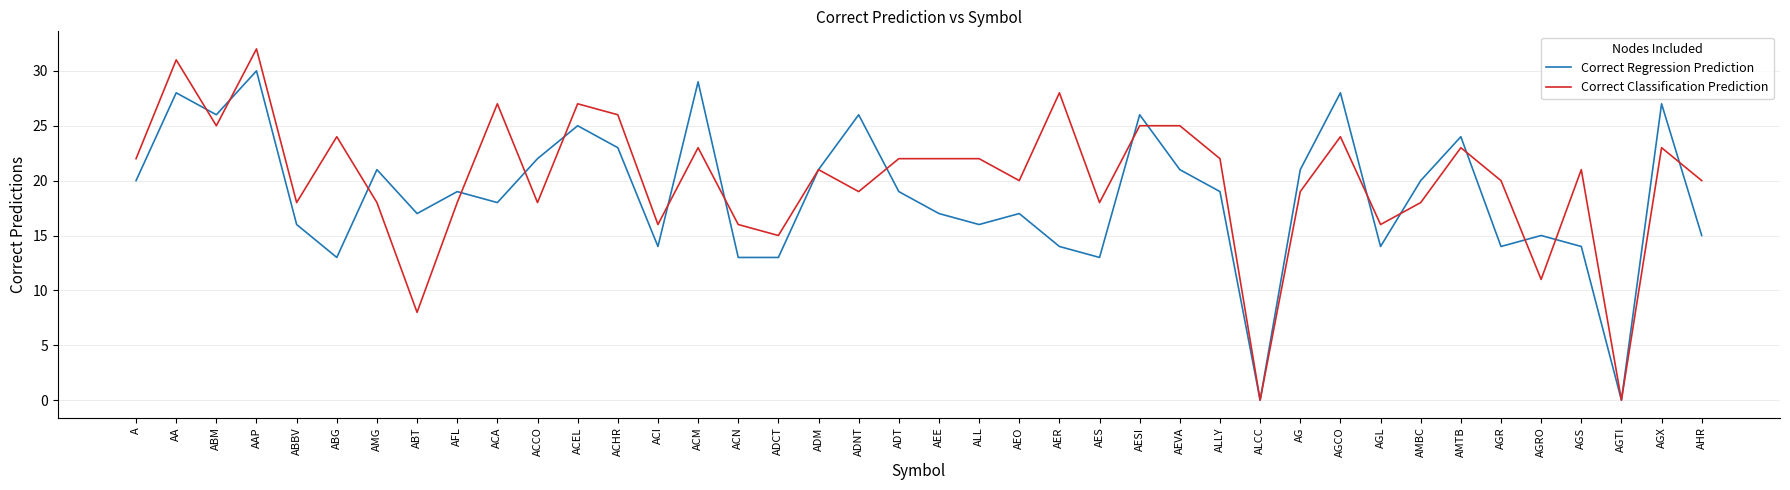

What are all the series names shown in the legend?

Correct Regression Prediction, Correct Classification Prediction